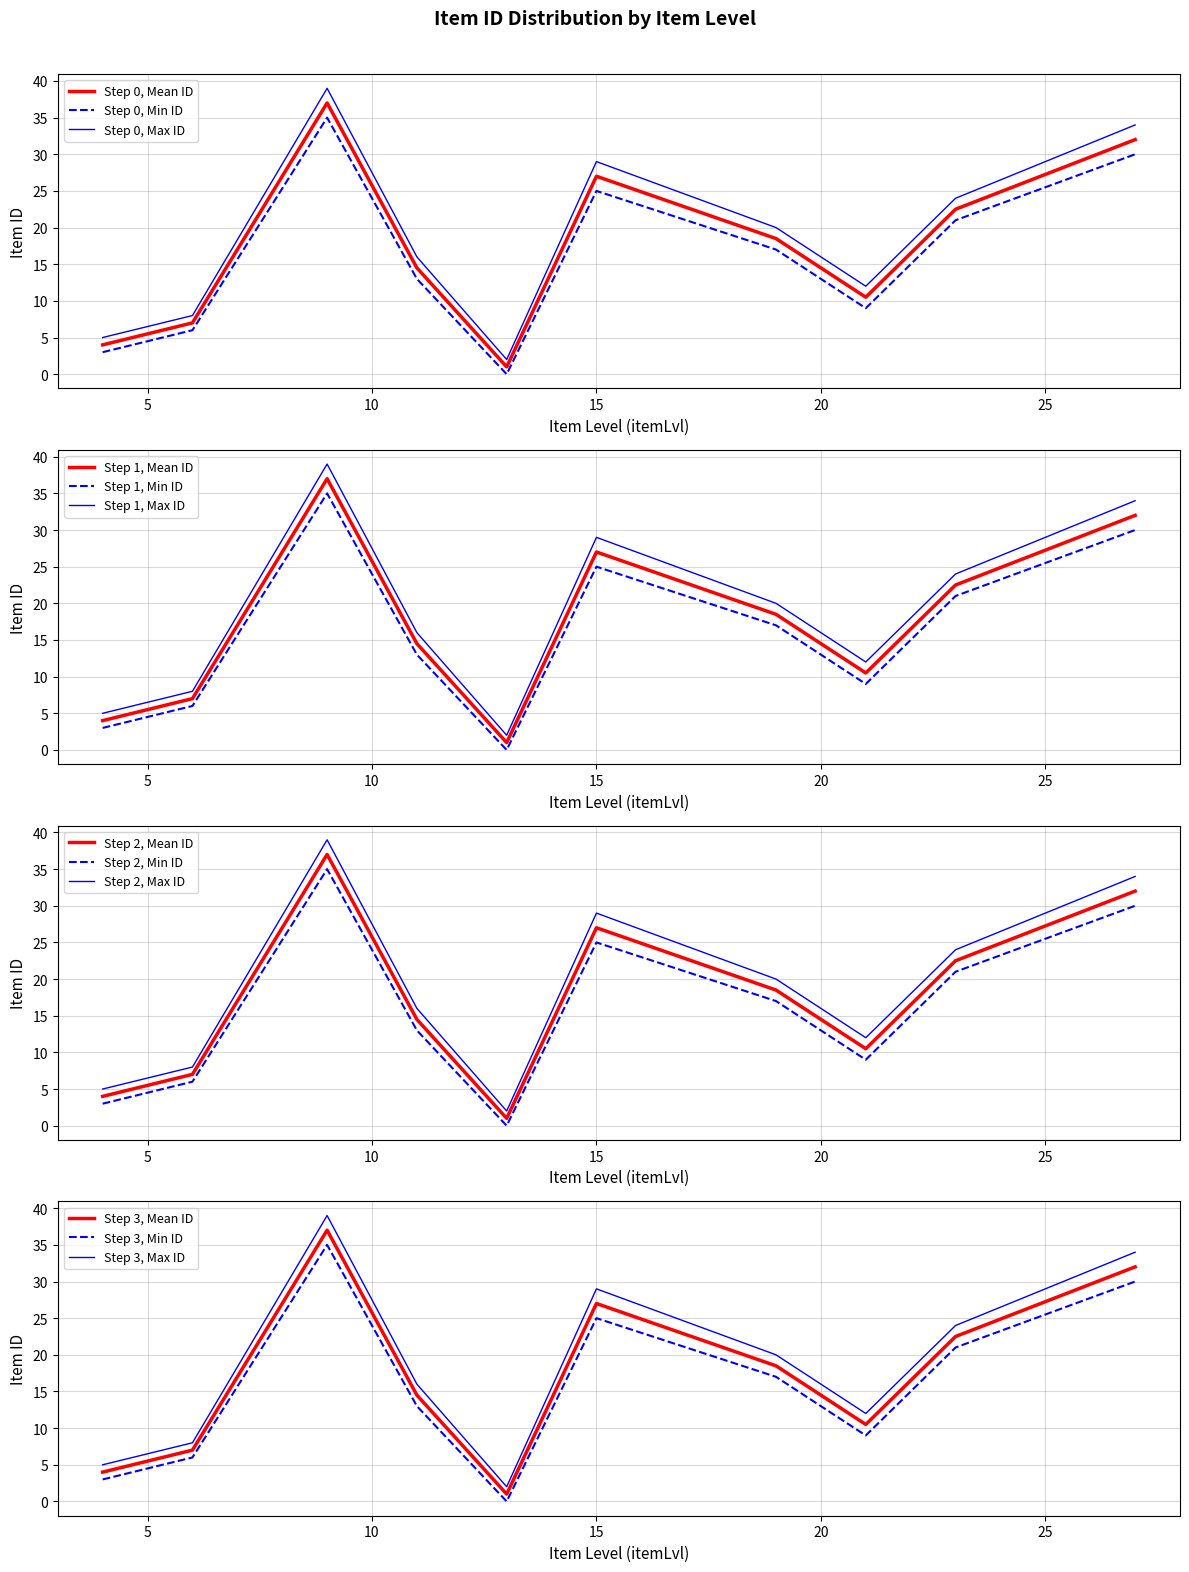

What is the highest value of the Step 0, Max ID series?

39.0